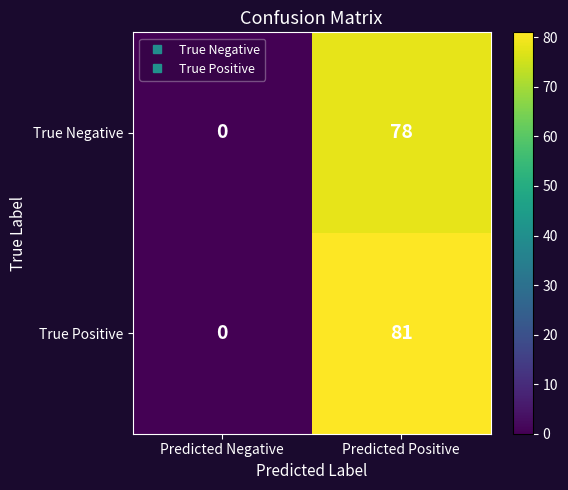

What value does the True Positive series have at Predicted Positive, to the nearest 5?

80